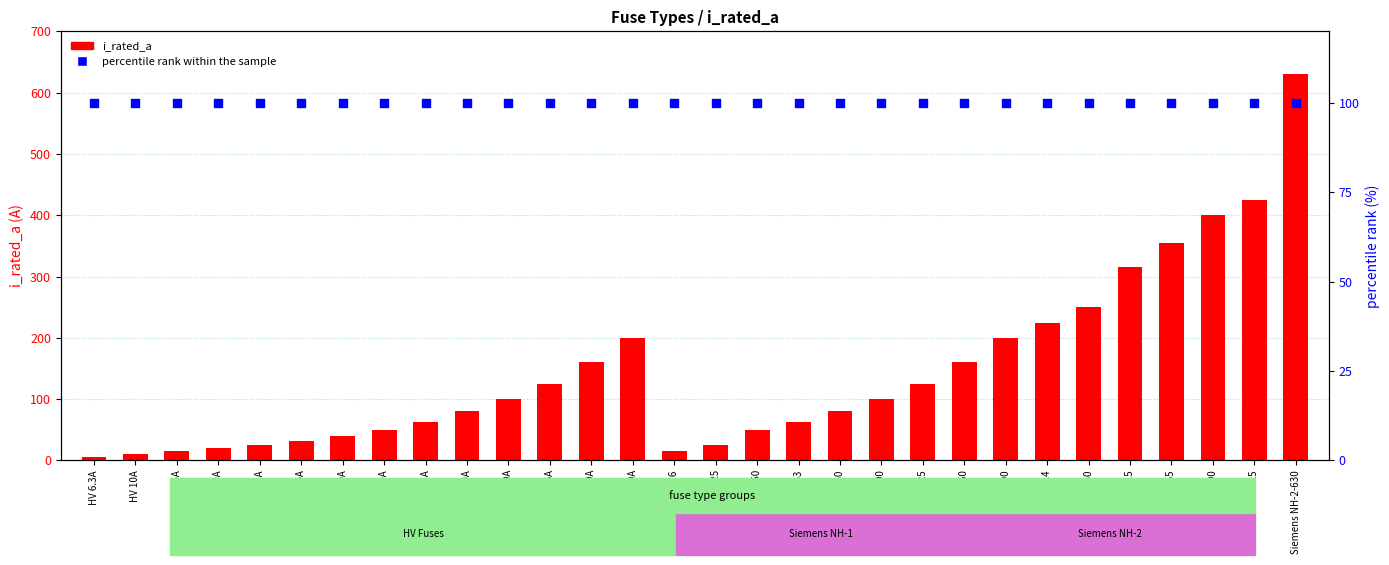

Which series has the largest Y range (max minus min)?

i_rated_a